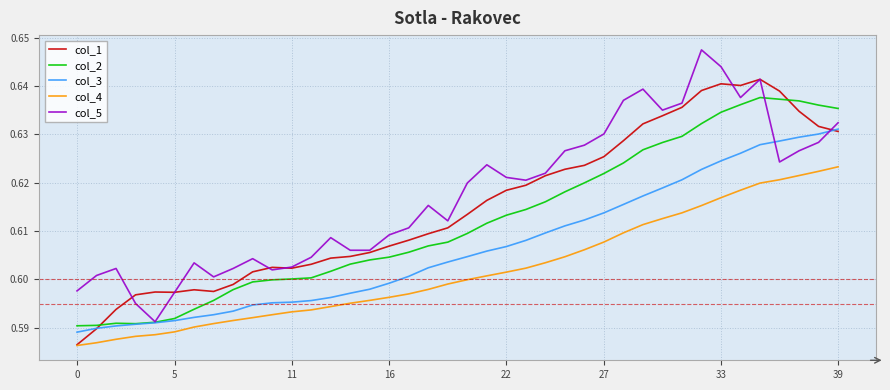

True or false: col_4 and col_3 intersect in this chart.

False